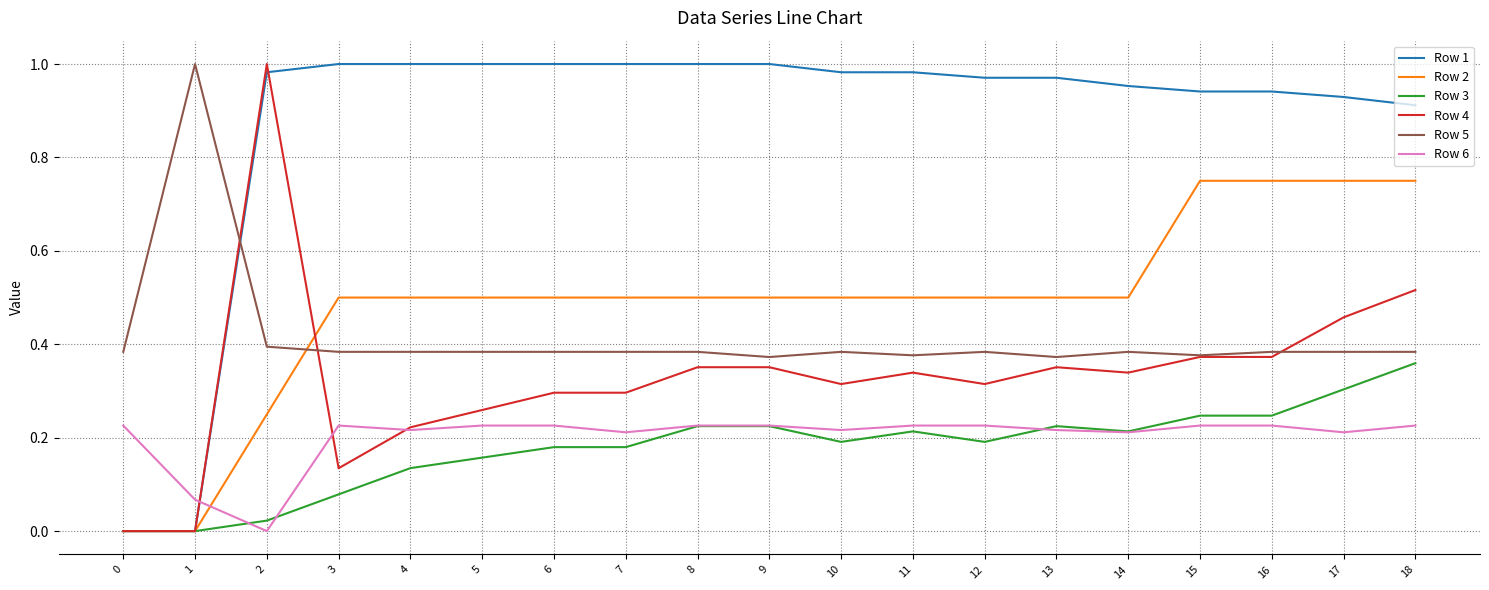

Between 0 and 12, which series saw the biggest shift?

Row 1